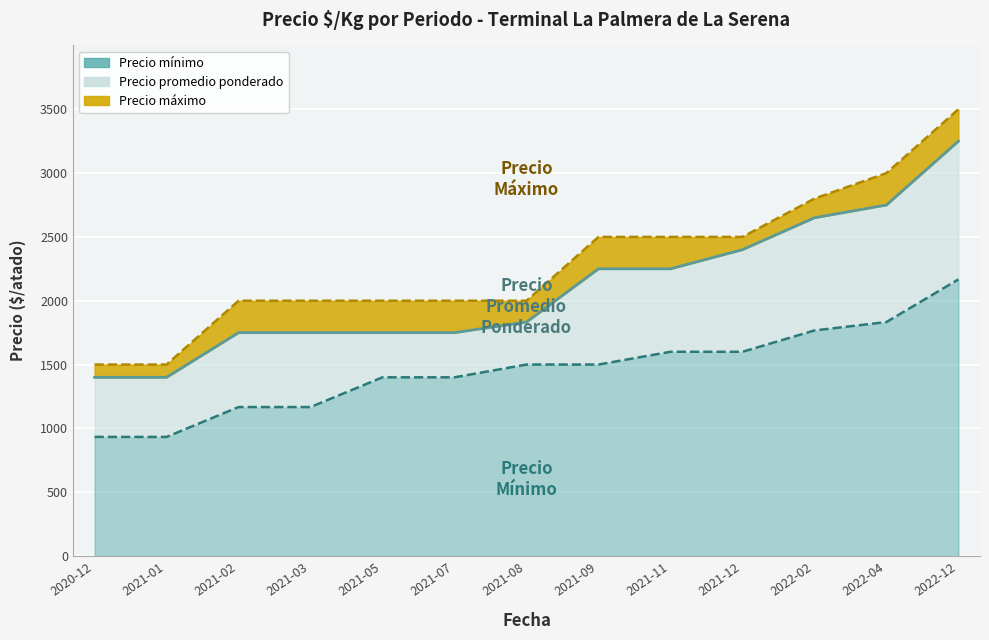

Is the value of Precio maximo at 2021-07 greater than the value of Precio minimo at 2021-12?

Yes